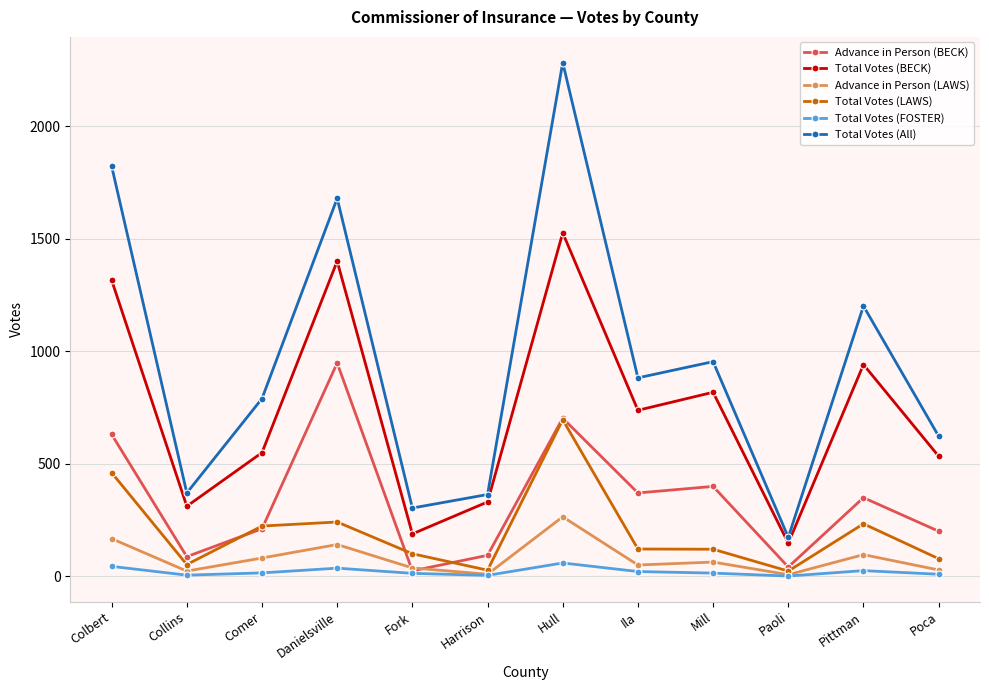

True or false: Total Votes (All) and Total Votes (LAWS) cross at least once.

False